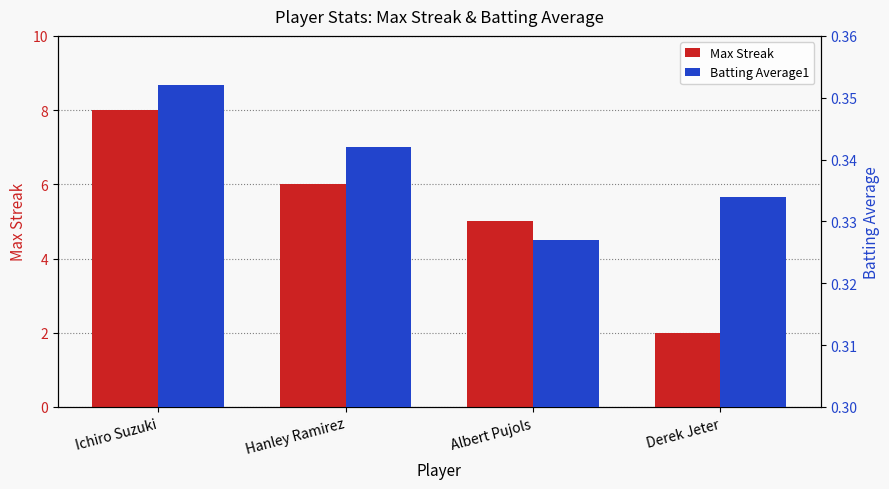

Which series has the largest total across all categories?

Max Streak